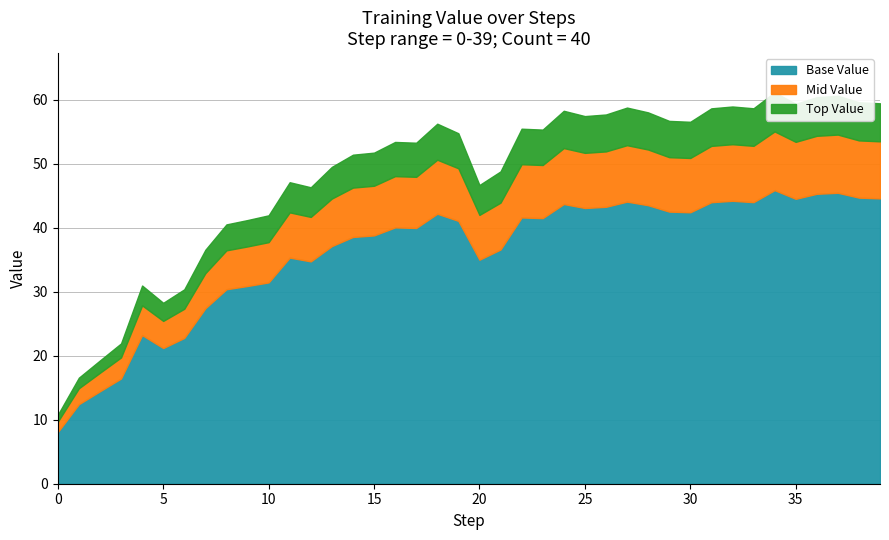

How many interior local peaks (higher than both neighbors) does the data have?

10